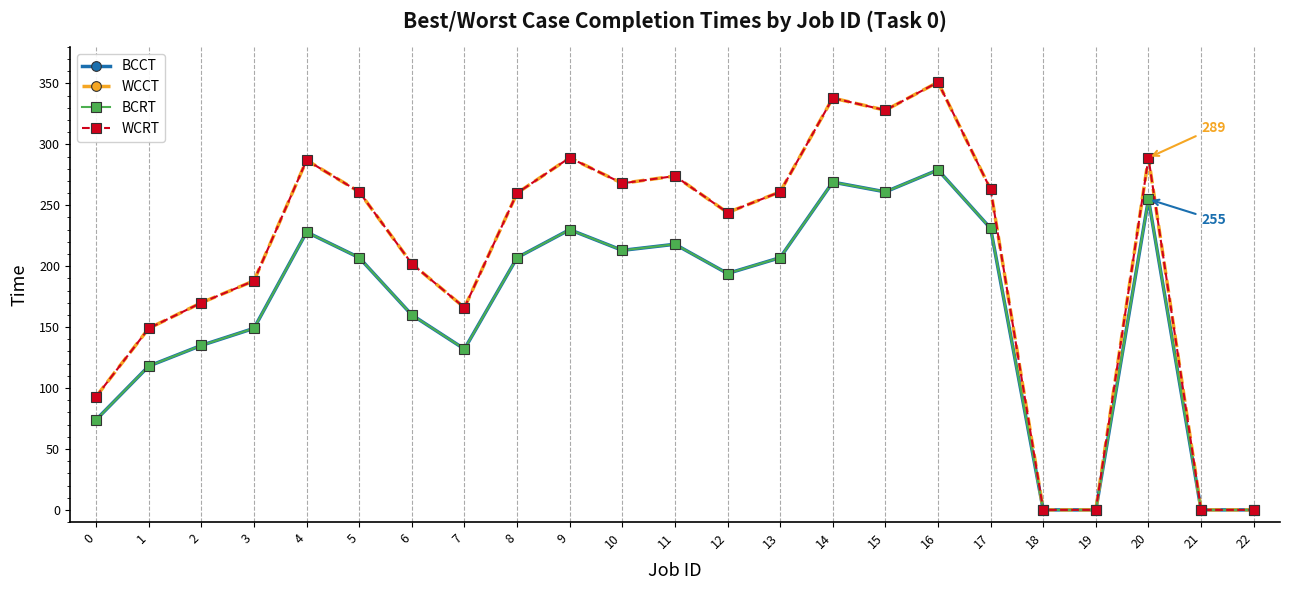

True or false: WCCT and BCRT intersect in this chart.

False